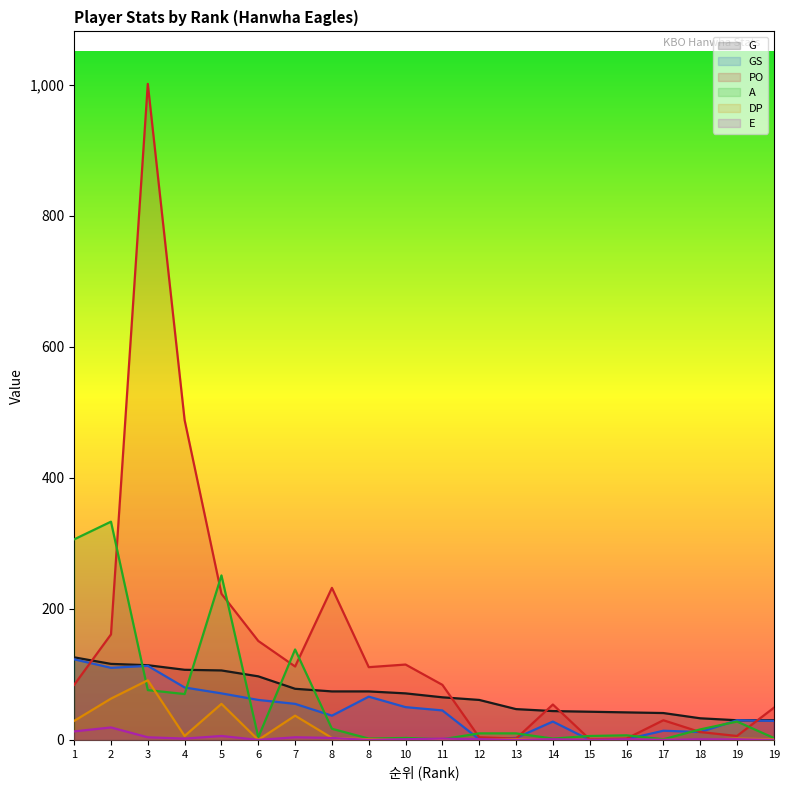

List the series in order of their peak value, highest first.

PO, A, G, GS, DP, E